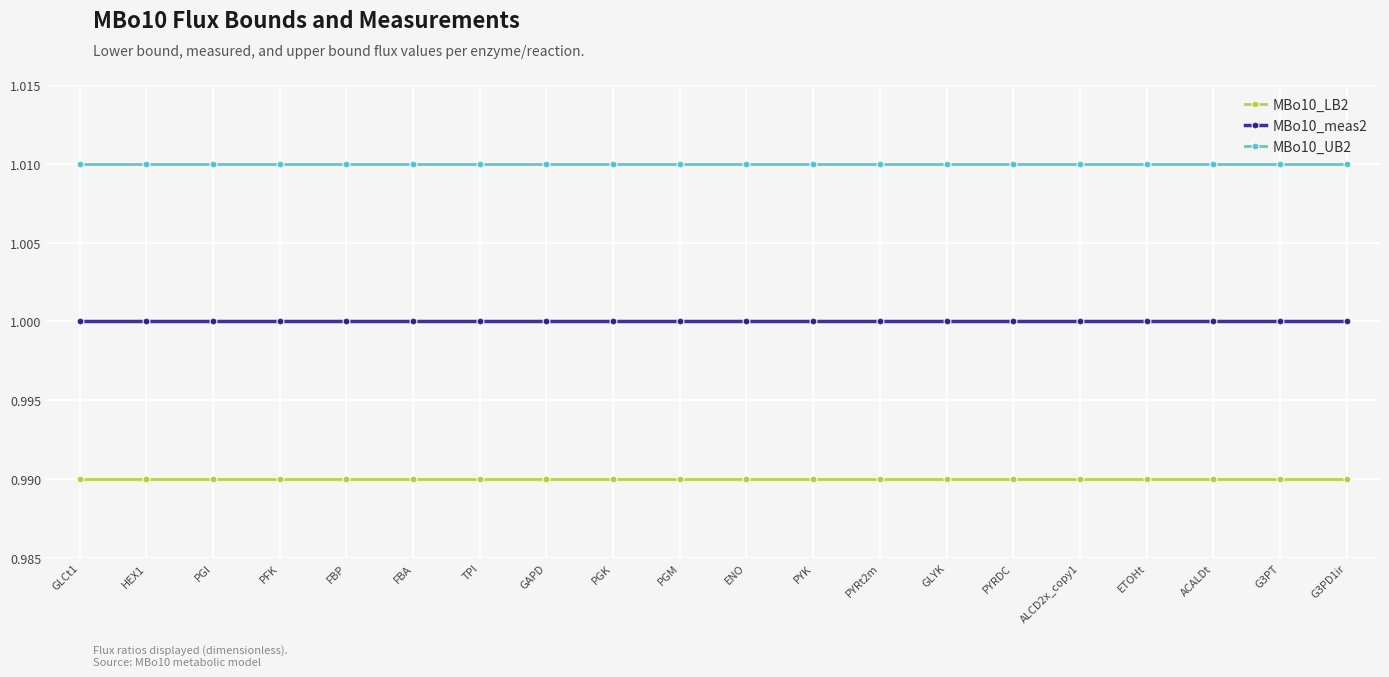

Is the value of MBo10_meas2 at PFK greater than the value of MBo10_UB2 at ACALDt?

No